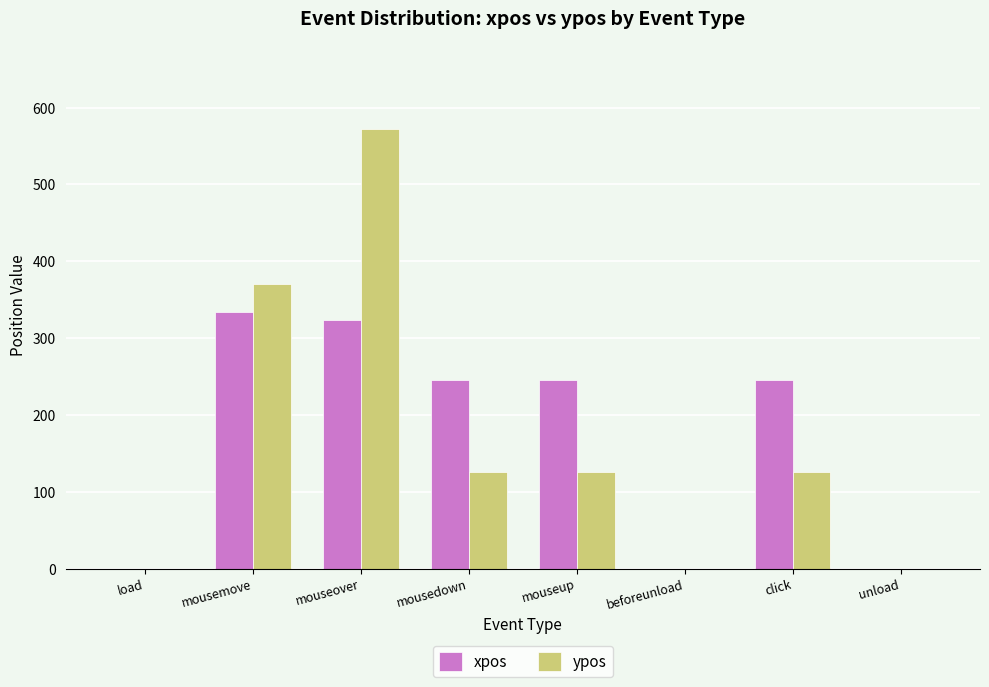

At which category does the chart reach its peak across all series?

mouseover